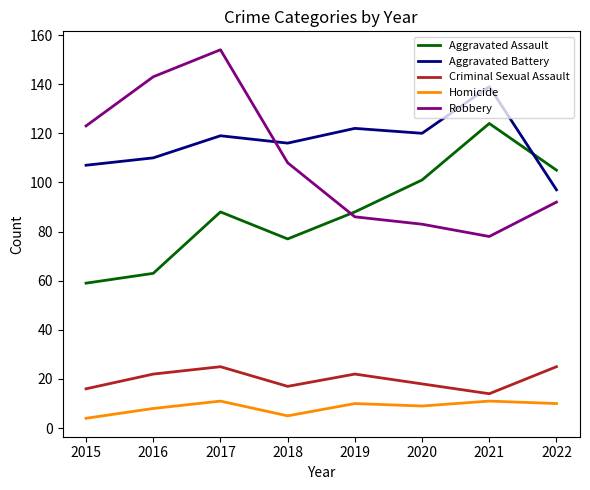

What is the total value across all series at 2019?

328